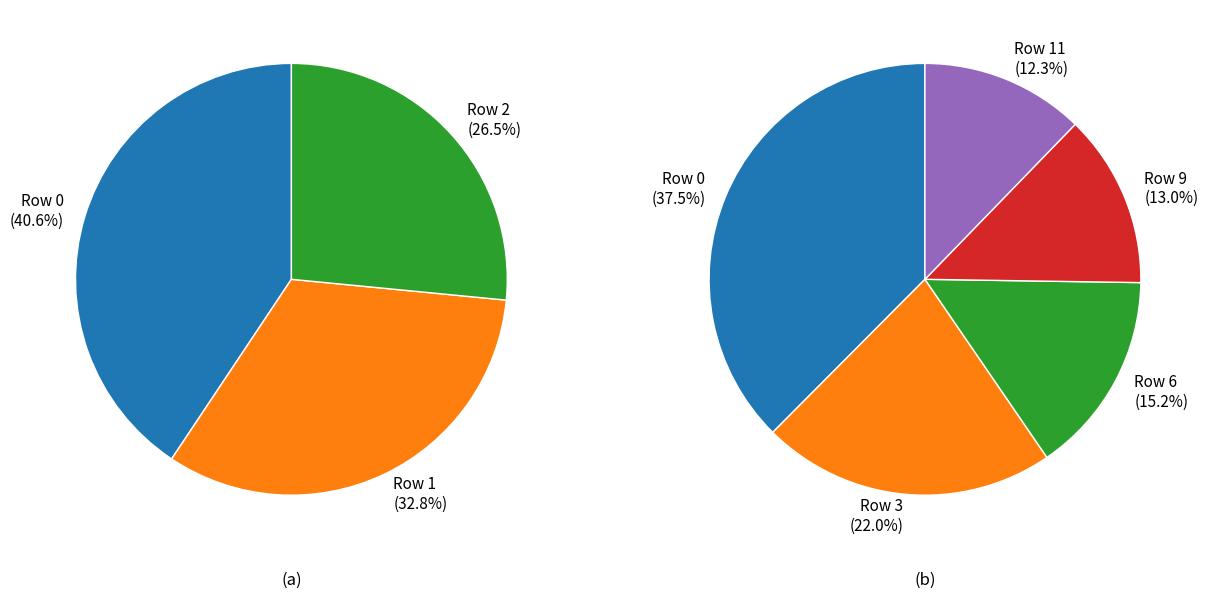

Between 11 and 1, which is larger?

1